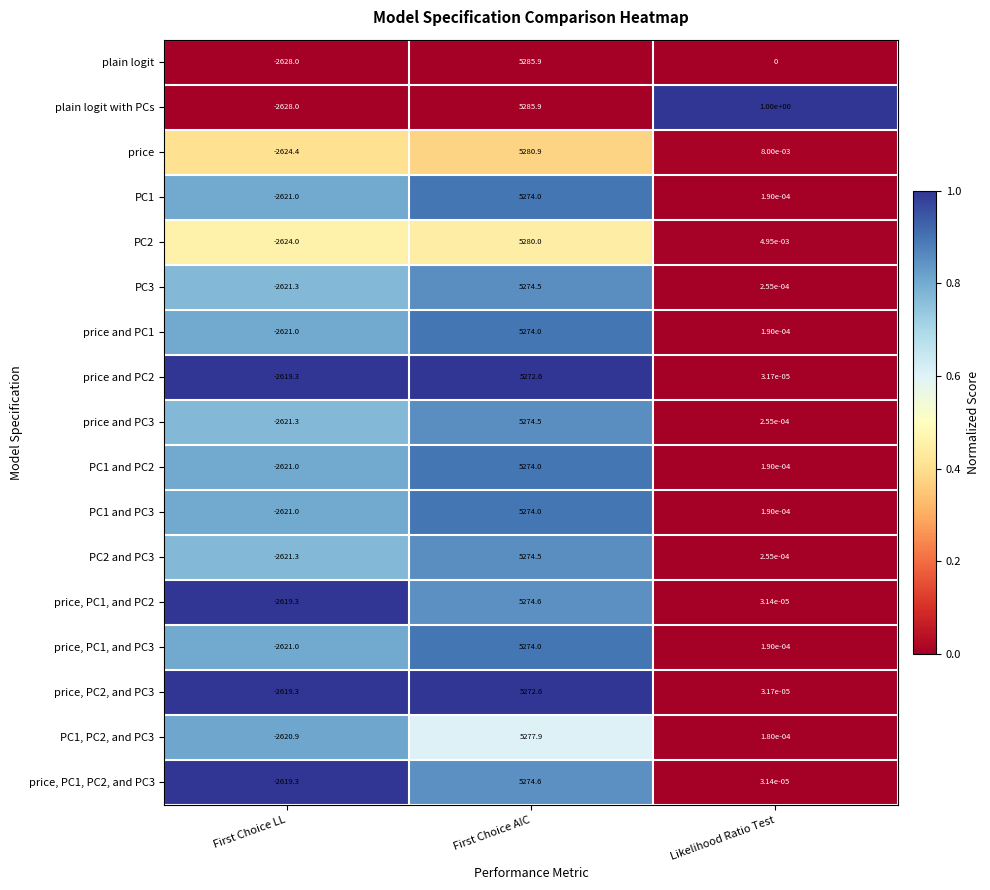

Rank the categories by price, PC2, and PC3 value from highest to lowest.

First Choice AIC, Likelihood Ratio Test, First Choice LL